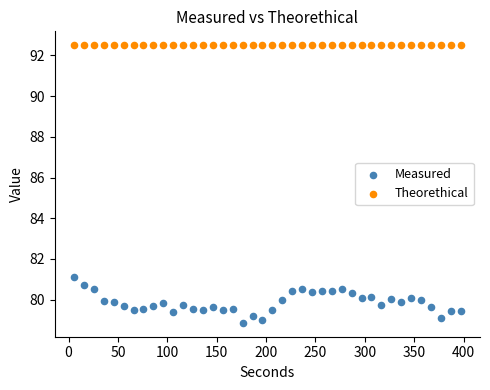

Which series reaches the maximum Y coordinate?

Theorethical